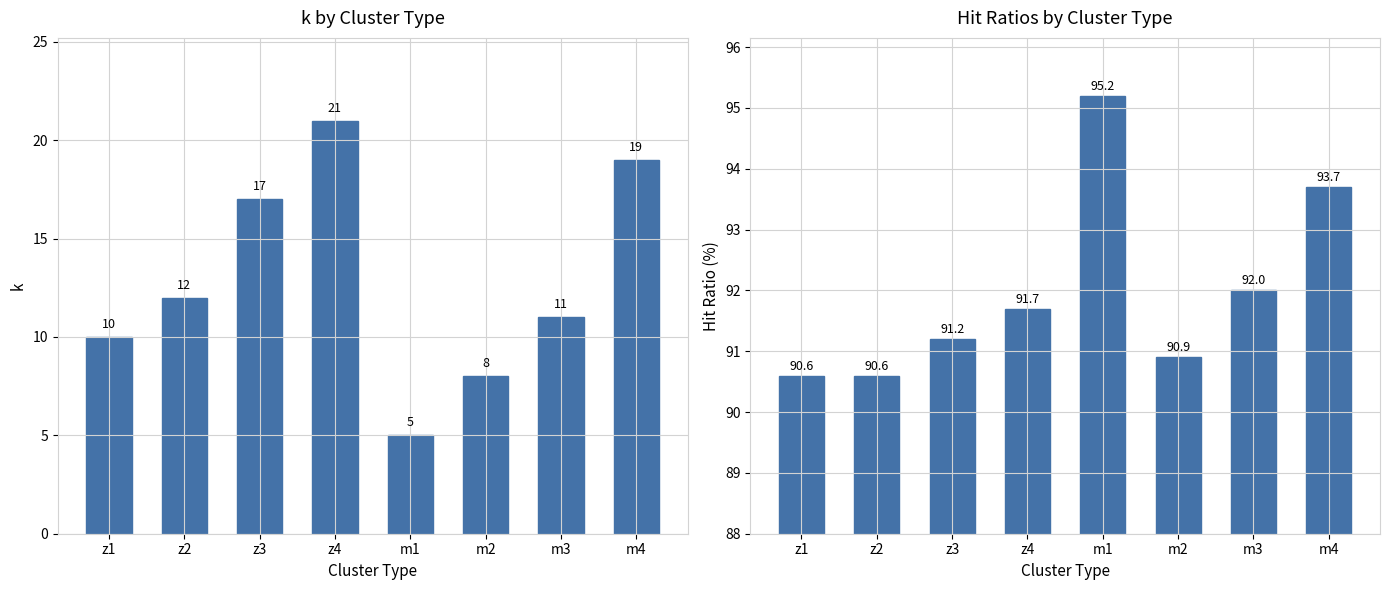

The hit_ratios series shows 36.0 at z2. True or false?

False